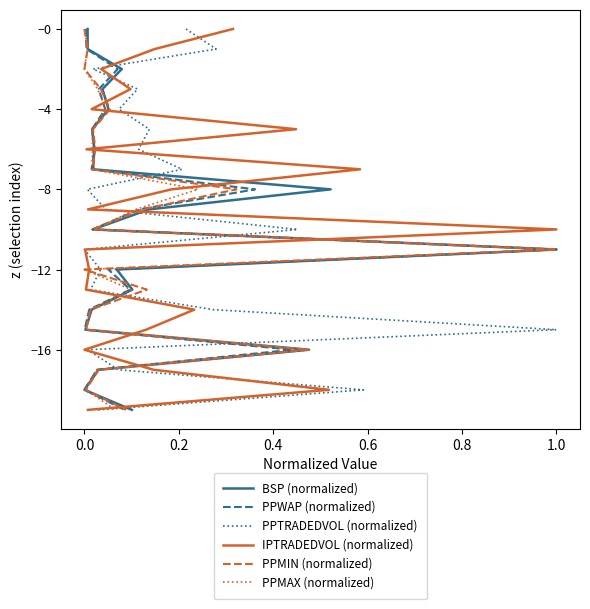

At how many categories does at least one series exceed -12?

12